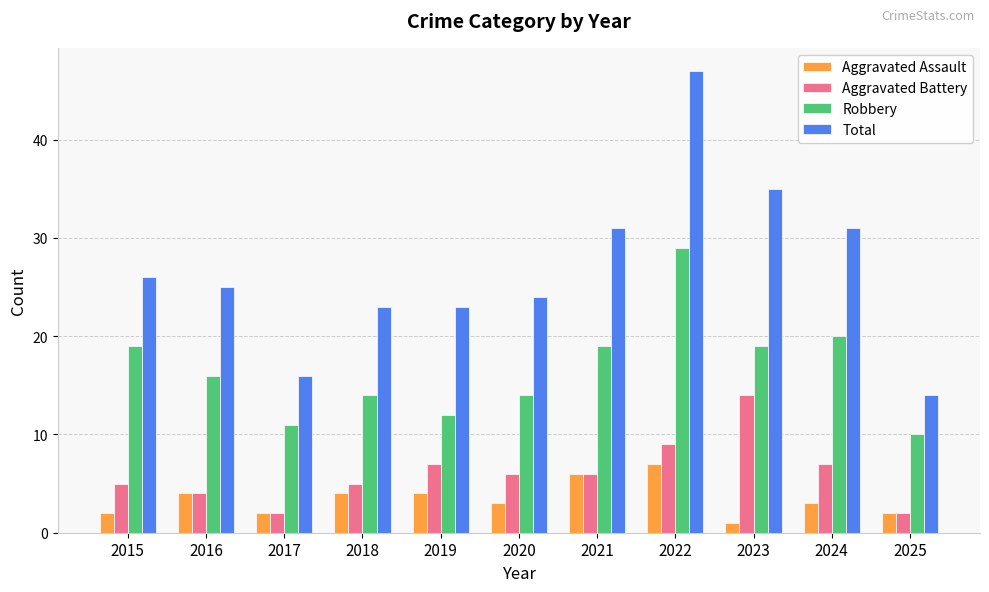

Which category has the lowest value across all series?

2023